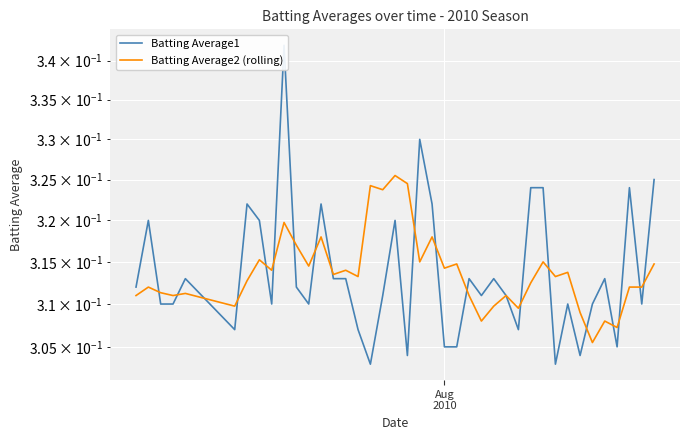

Count the Batting Average1 values in the range 0 to 1.

40